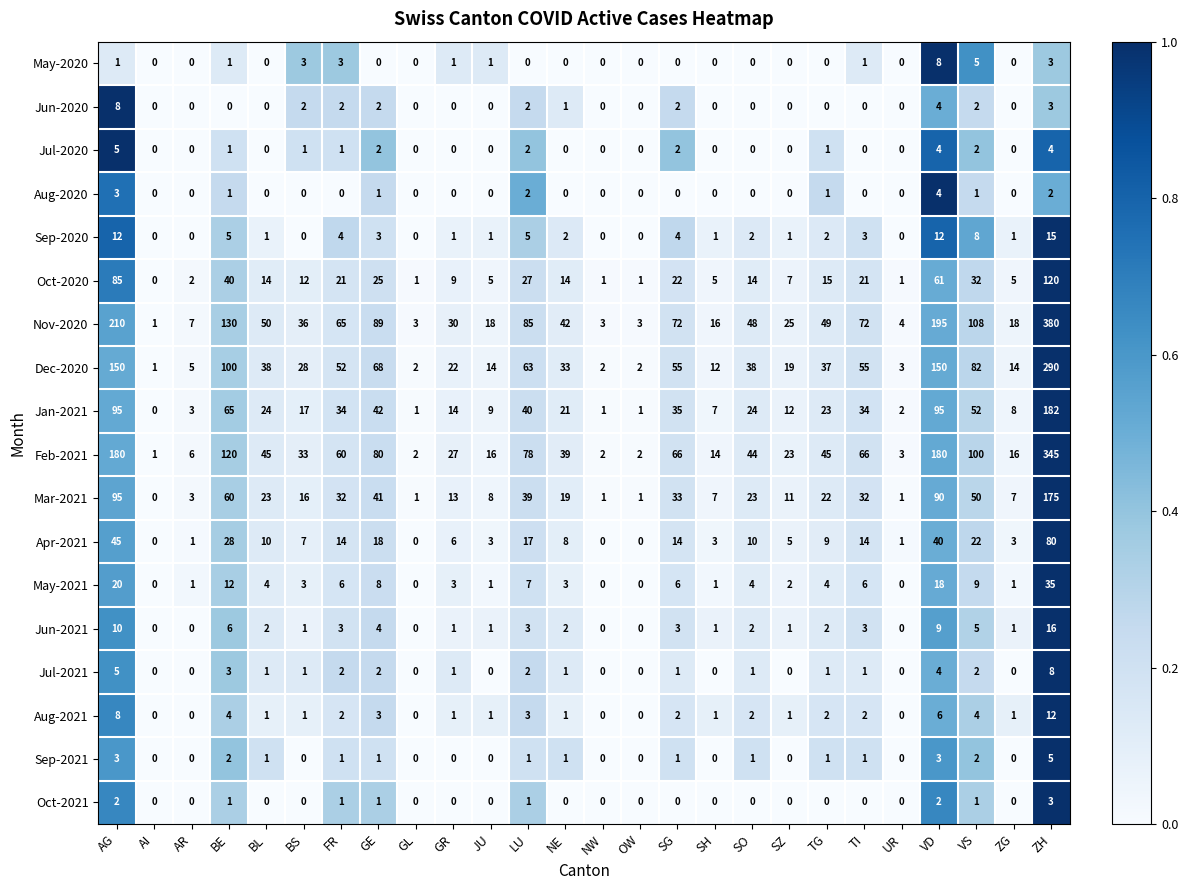

The Sep-2021 series shows 0 at JU. True or false?

True